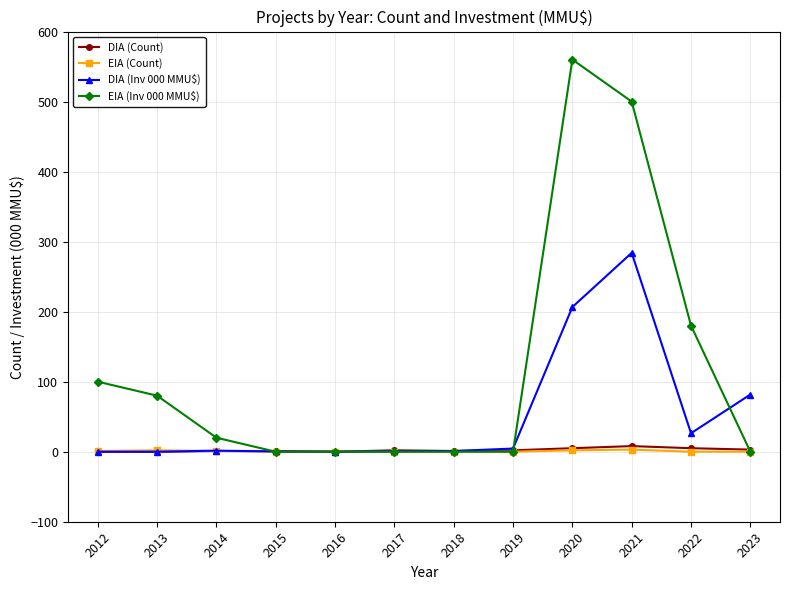

Which series has the widest spread of values?

EIA (Inv 000 MMU$)